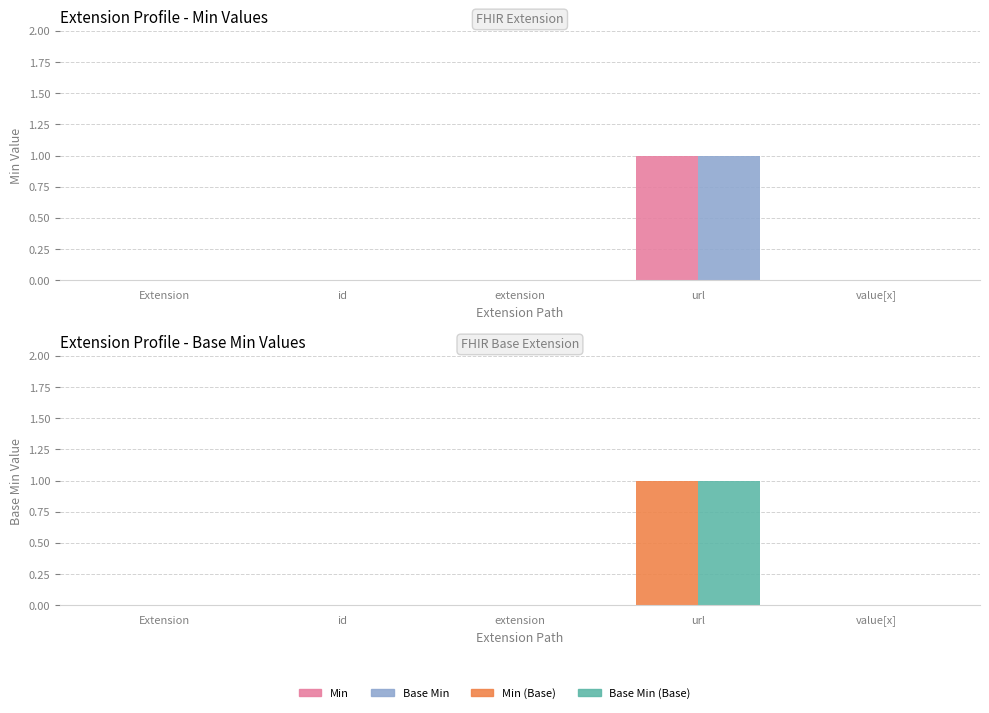

What is the label of the 2nd bar from the right?

url